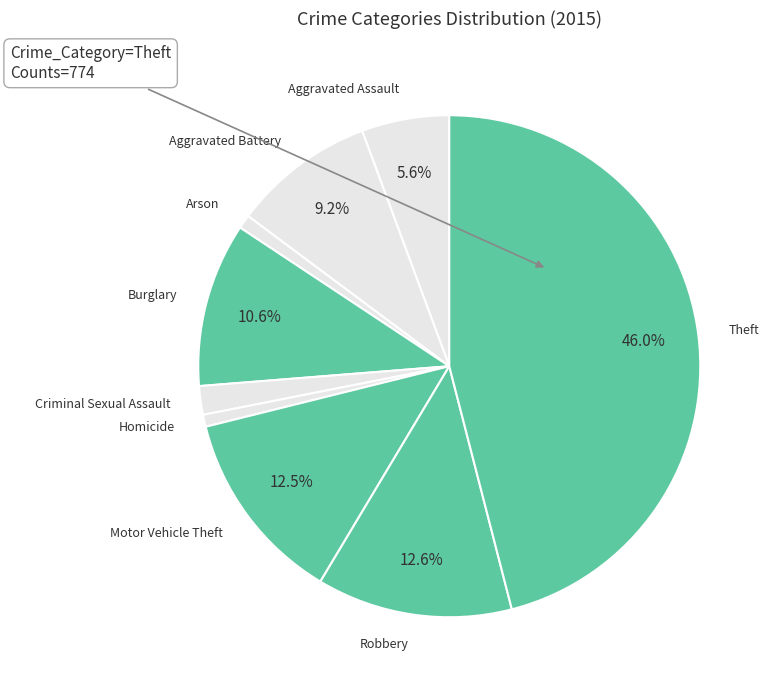

What is the ratio of the value at Motor Vehicle Theft to the value at Aggravated Assault?

2.2